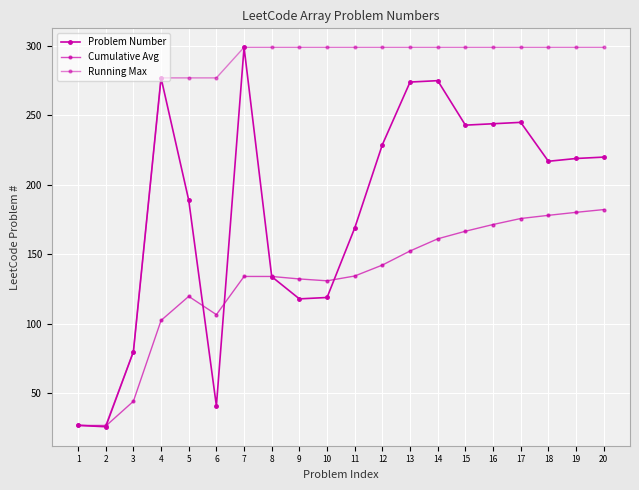

Which series has the largest total across all categories?

Running Max